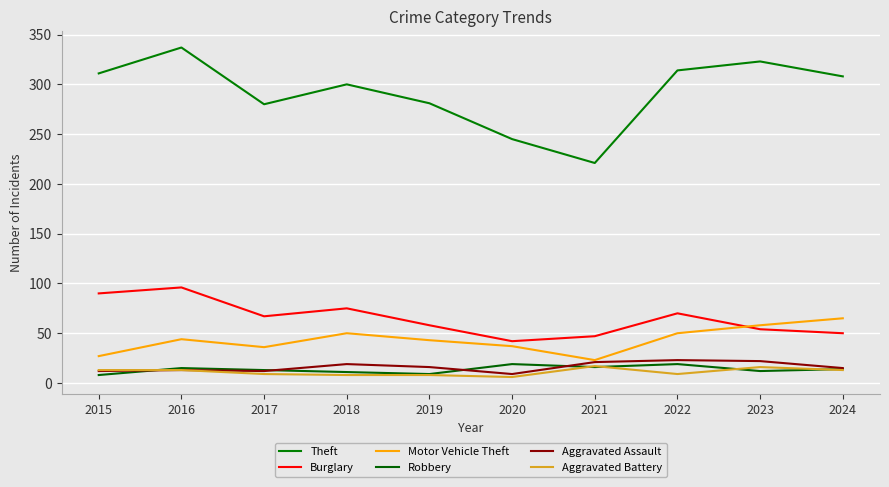

What is the average value of the Burglary series?

65